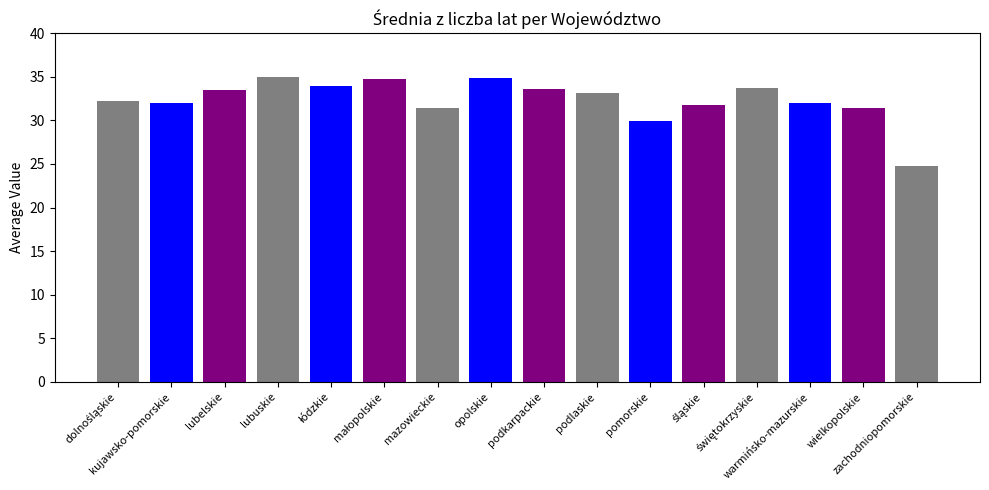

What is the ratio of the value at opolskie to the value at śląskie?

1.1